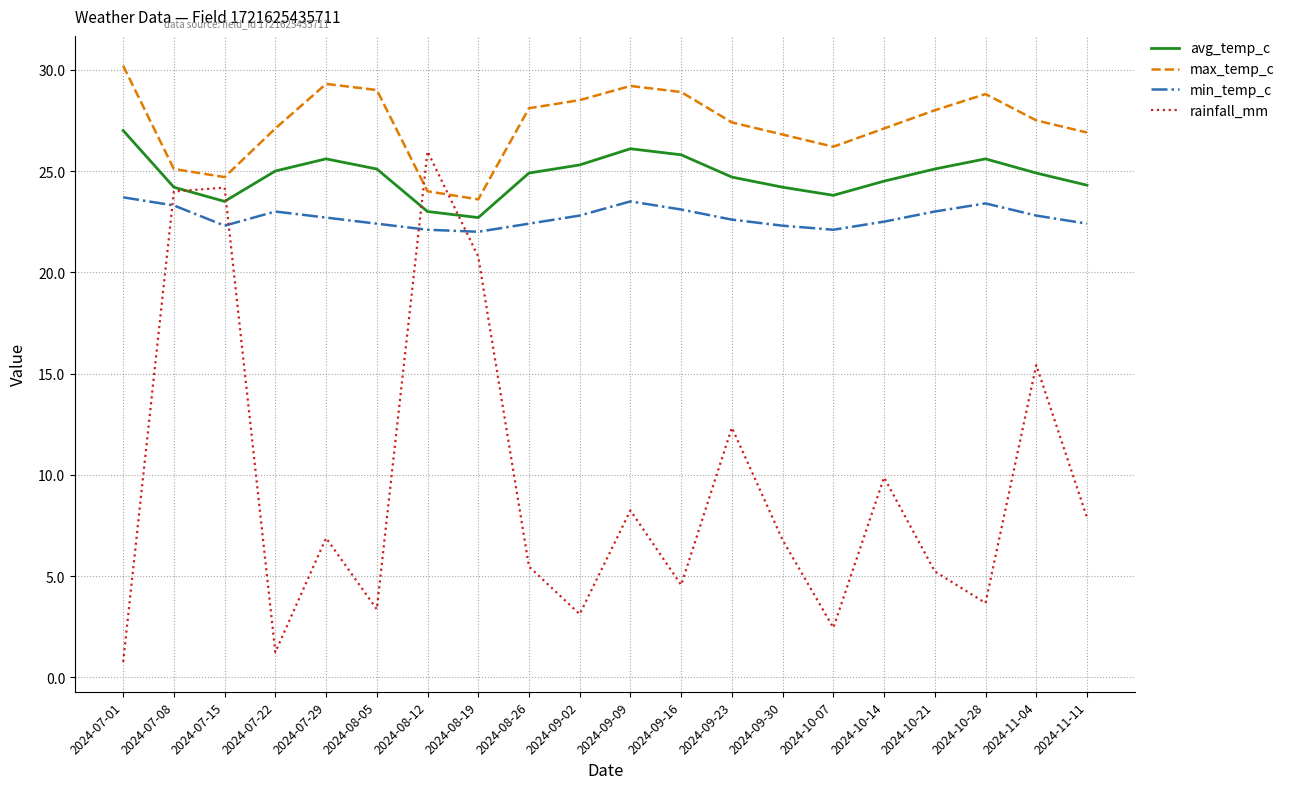

List the series in order of their peak value, highest first.

max_temp_c, avg_temp_c, rainfall_mm, min_temp_c